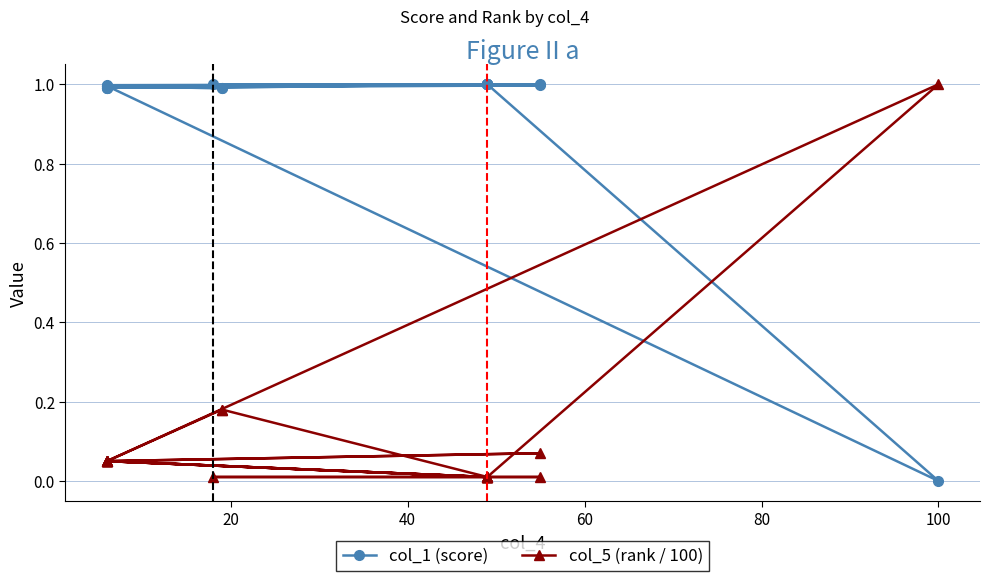

List the series in order of their overall mean, highest first.

col_1 (score), col_5 (rank / 100)